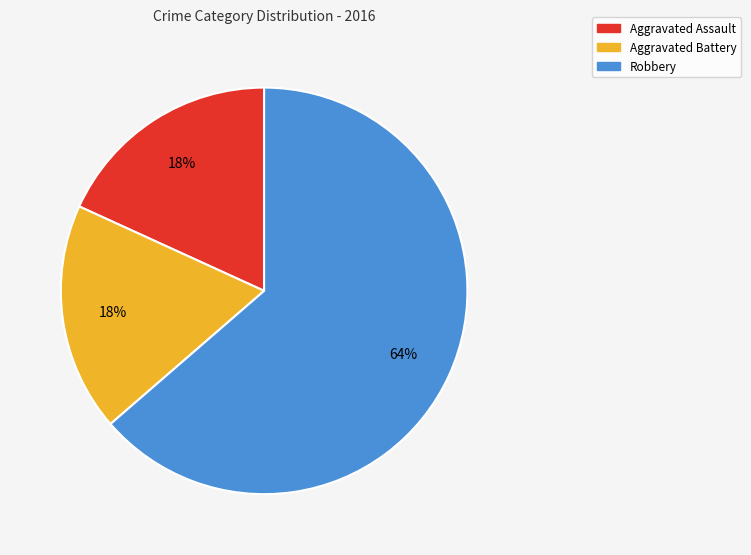

What is the largest slice in the pie chart?

Robbery